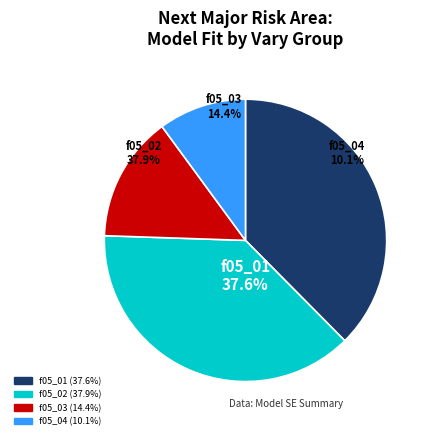

Is there a majority slice in this chart?

No